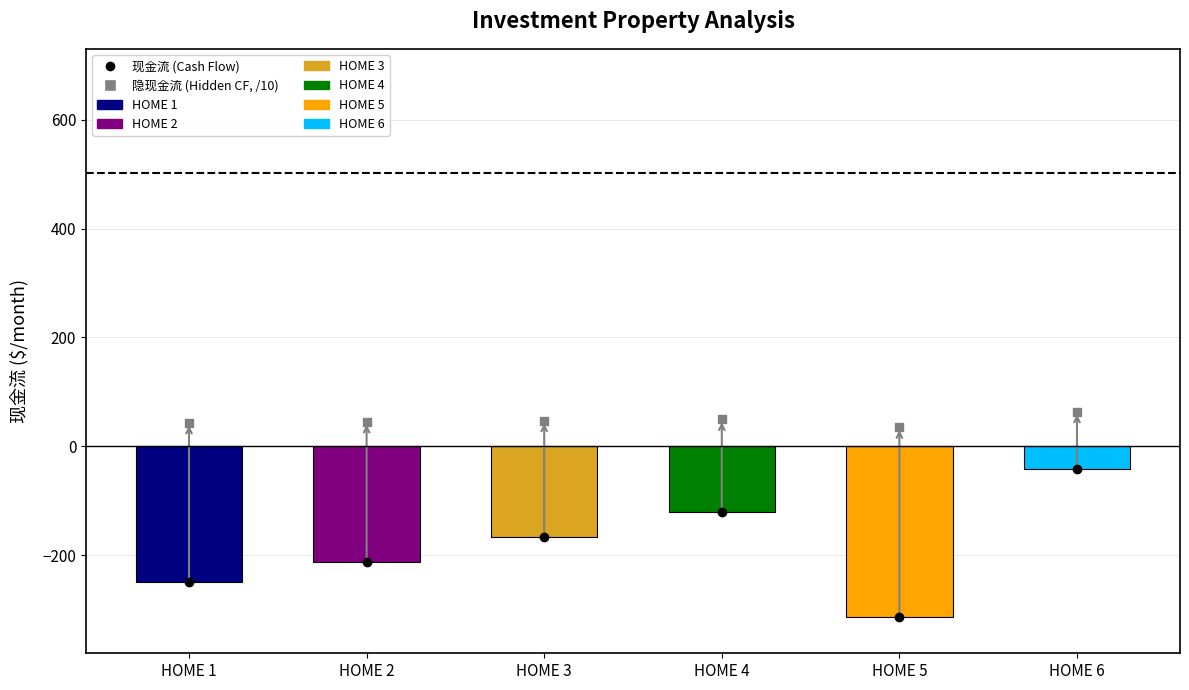

Which category has the lowest value across all series?

HOME 5